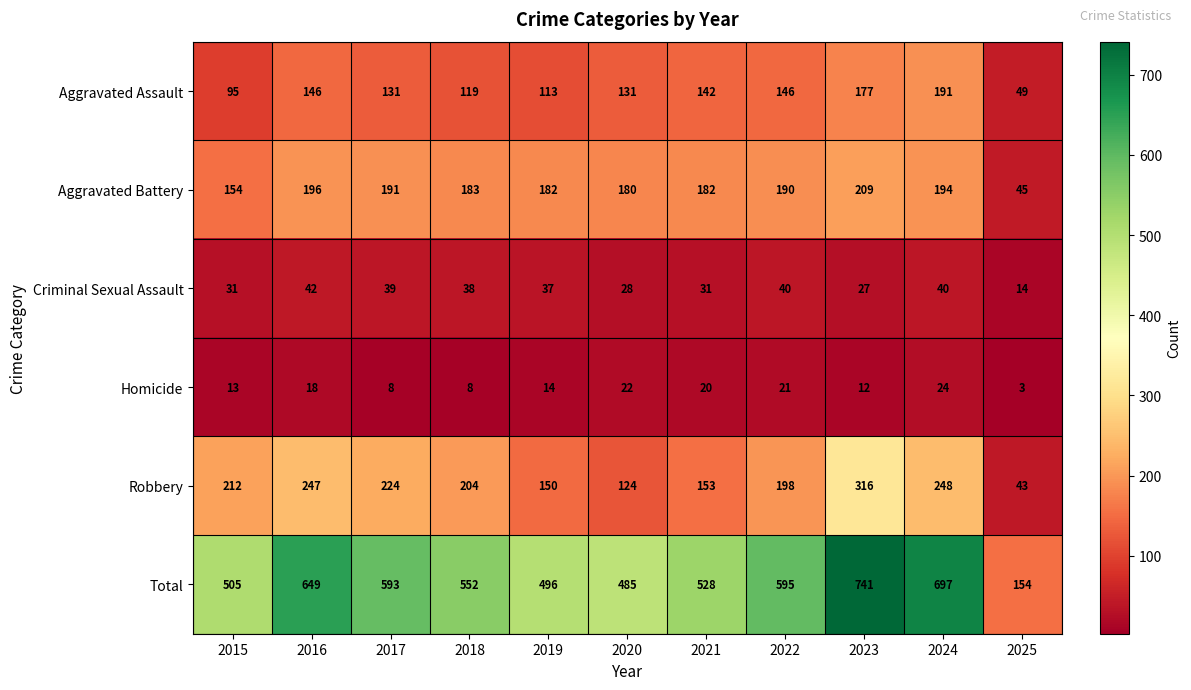

Rank the series by their maximum value, from lowest to highest.

Homicide, Criminal Sexual Assault, Aggravated Assault, Aggravated Battery, Robbery, Total